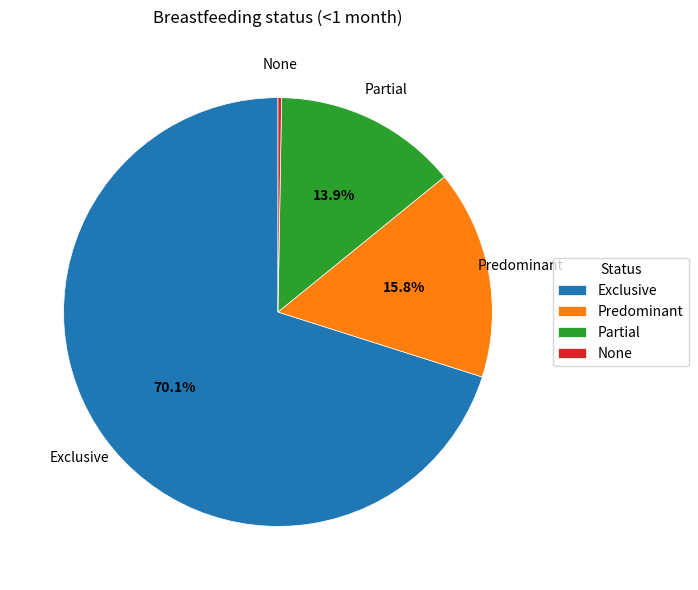

Is it true that Partial is 14% of the pie?

True